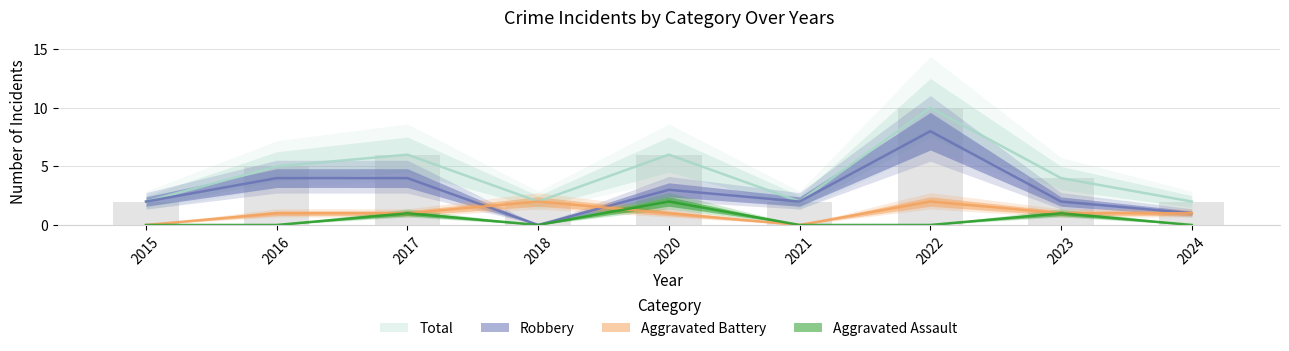

Rank the series by their maximum value, from highest to lowest.

Total, Robbery, Aggravated Assault, Aggravated Battery